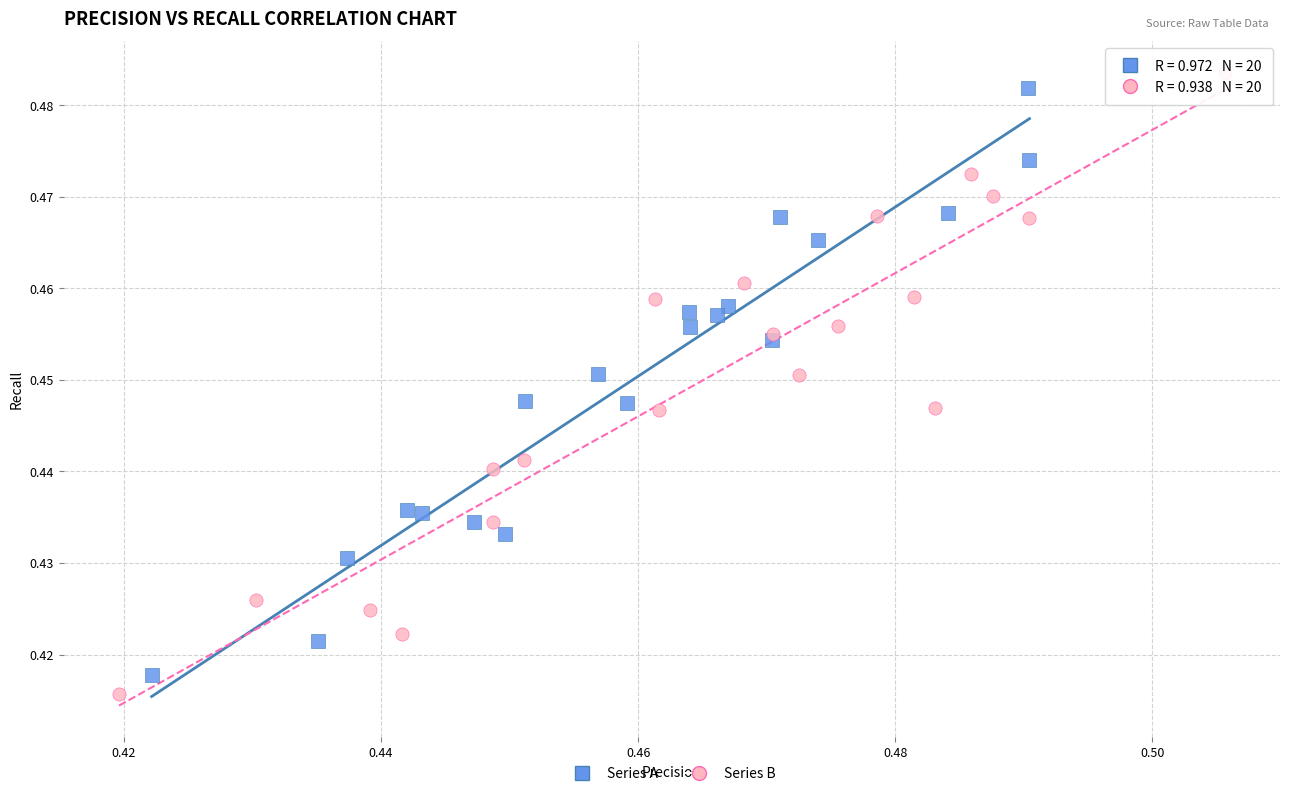

Which series has the widest spread of Y values?

Series B